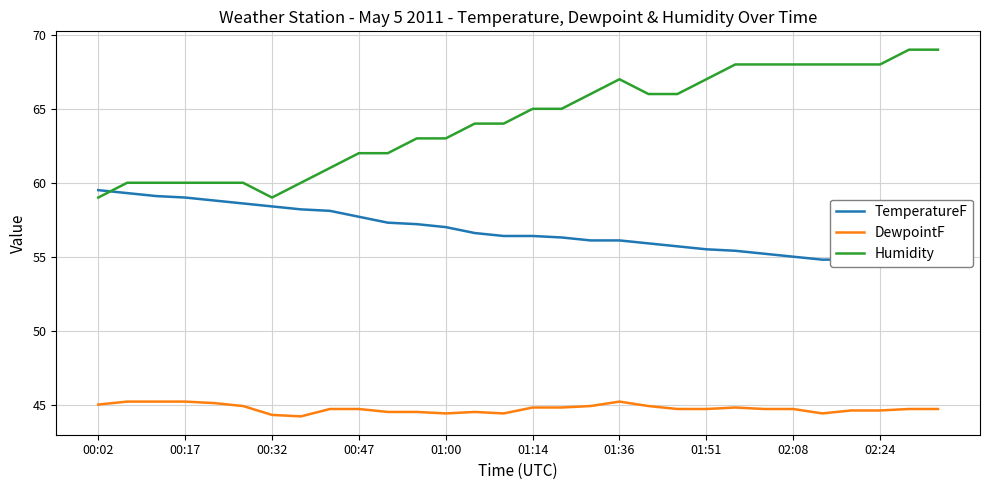

True or false: DewpointF and Humidity intersect in this chart.

False